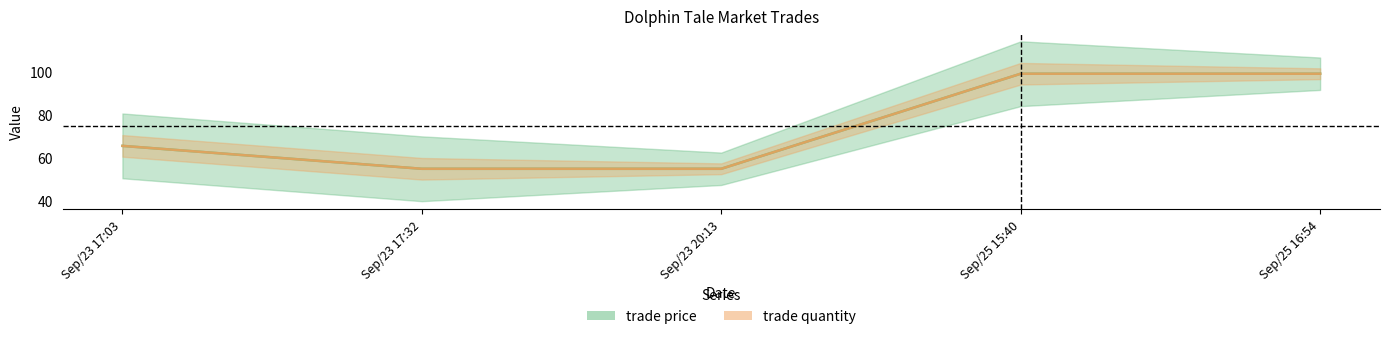

Rank the series at Sep/23 20:13 from highest to lowest value.

trade price, trade quantity